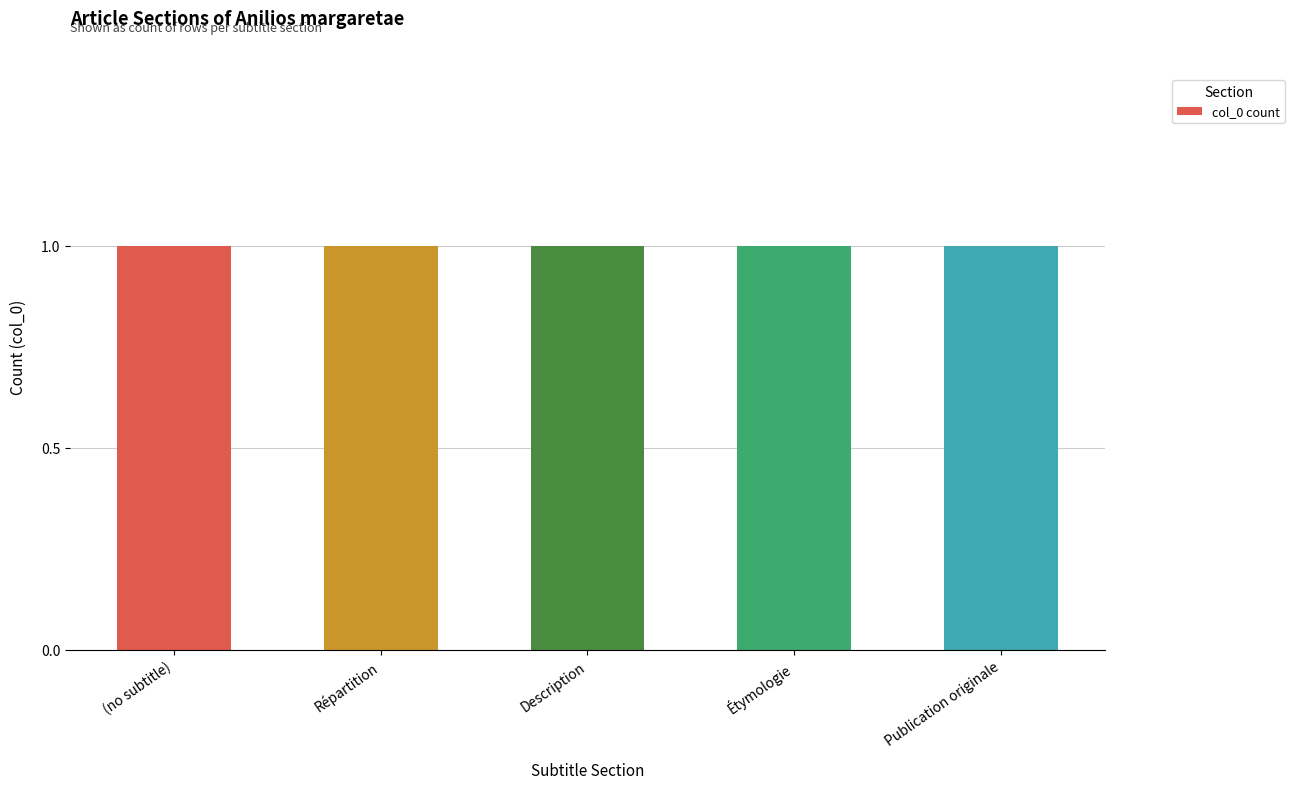

What is the label of the 4th bar from the right?

Répartition